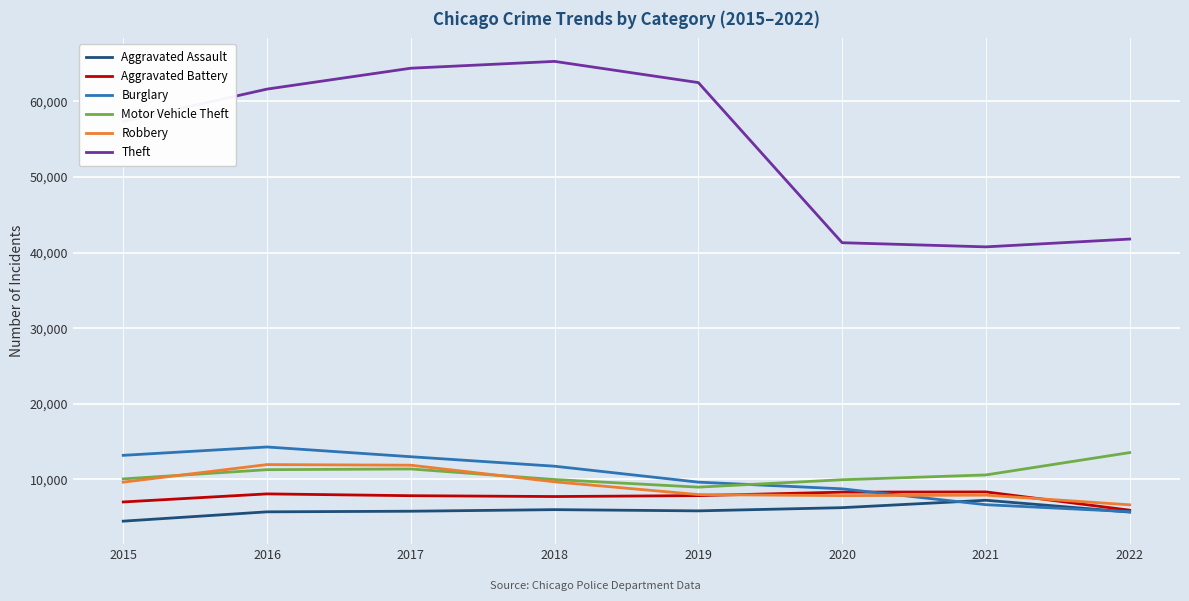

Which category has the lowest value across all series?

2015